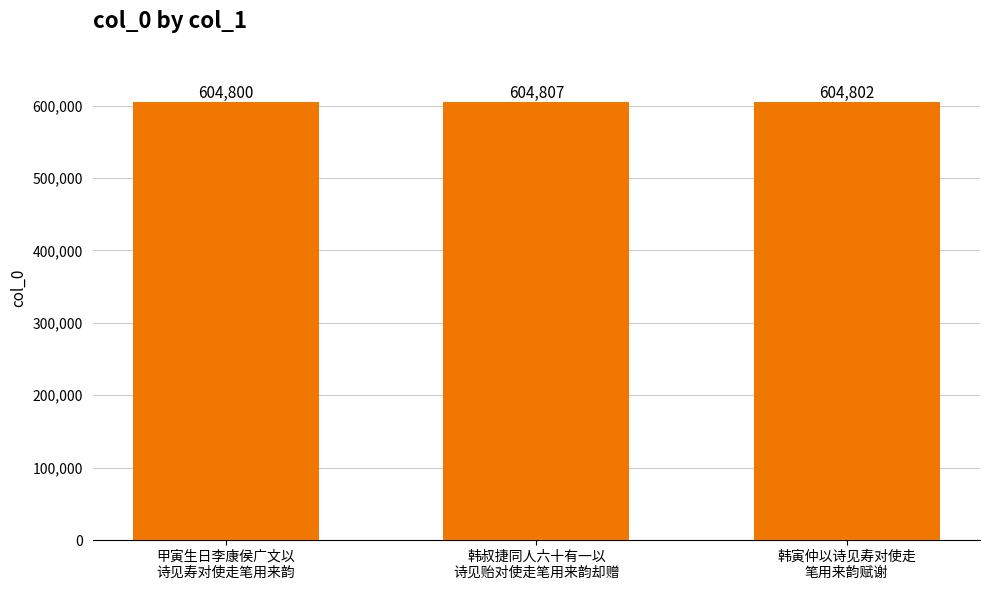

How many data points are less than 604802?

1